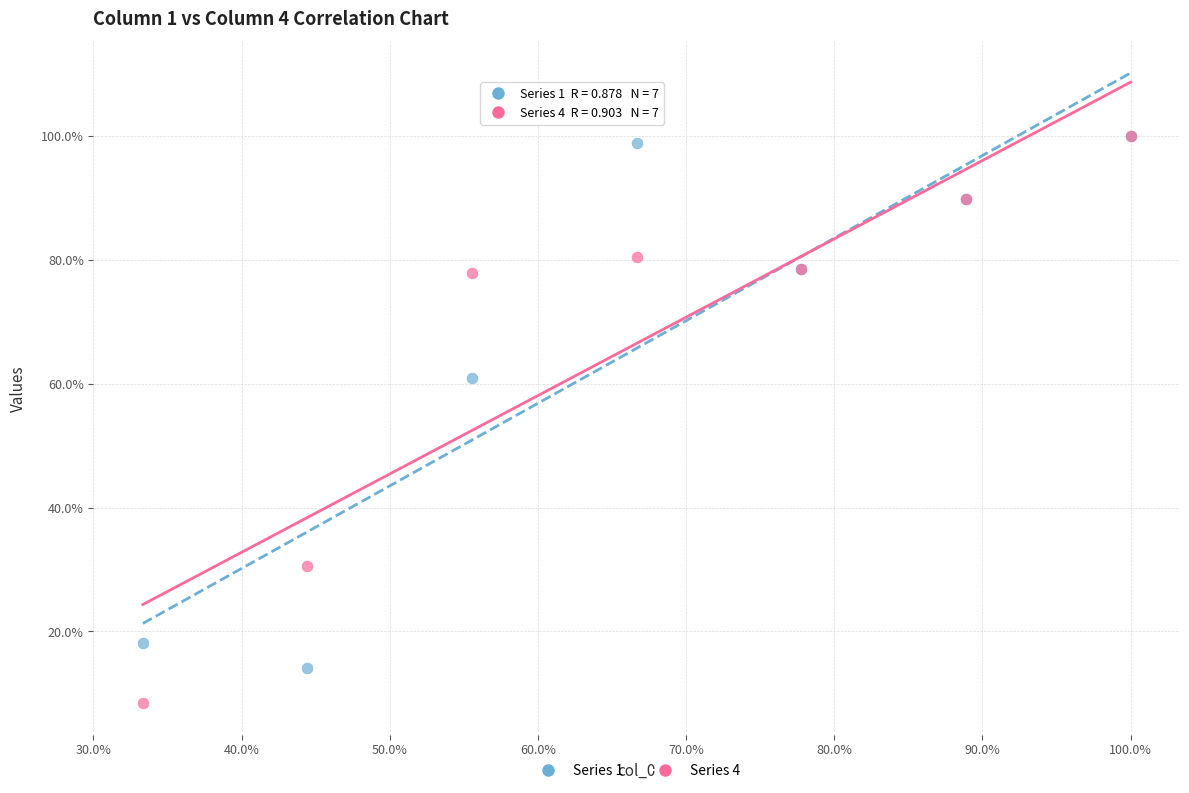

Which series has the widest spread of Y values?

Series 4